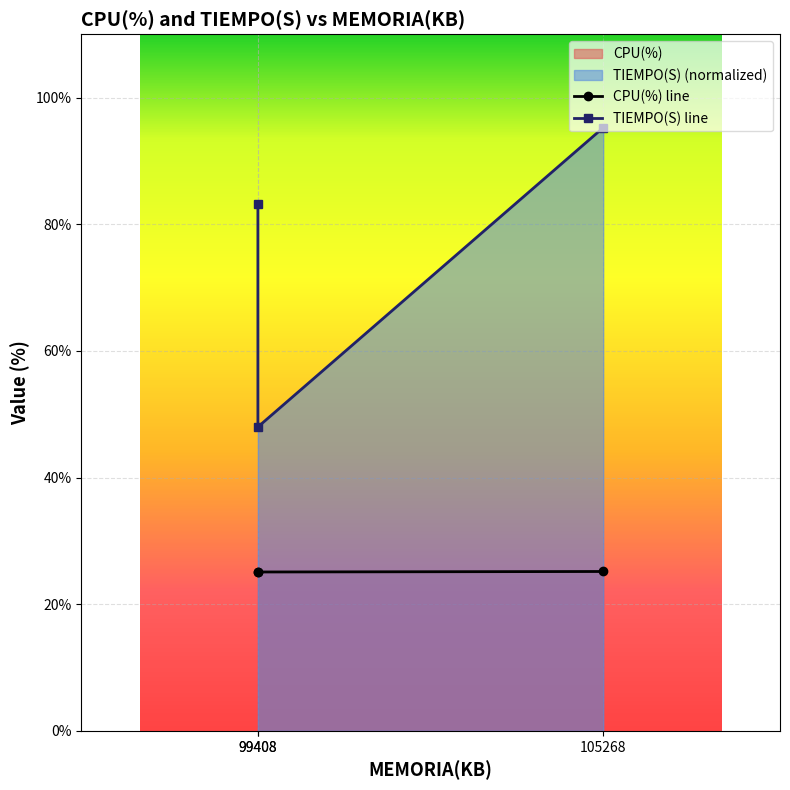

What is the difference between the maximum and minimum values in the TIEMPO(S) series?

47.3